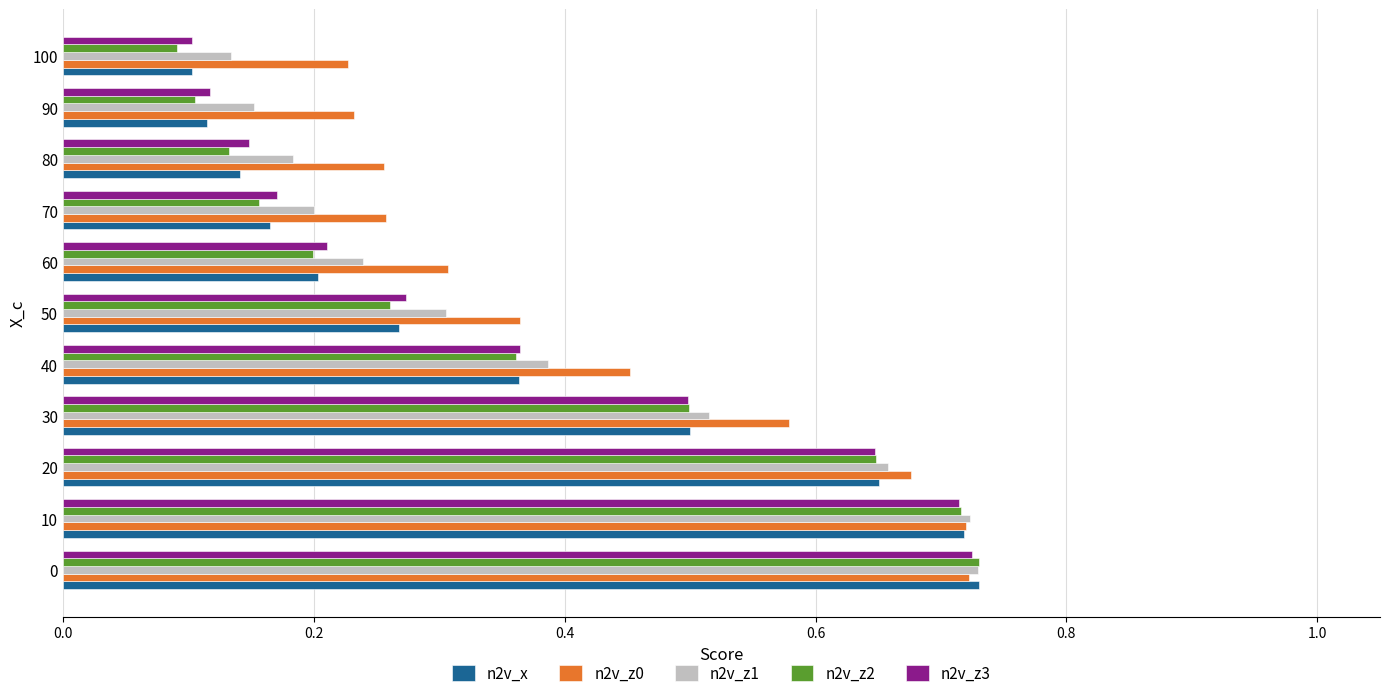

Count the n2v_x values in the range 0 to 1.

11